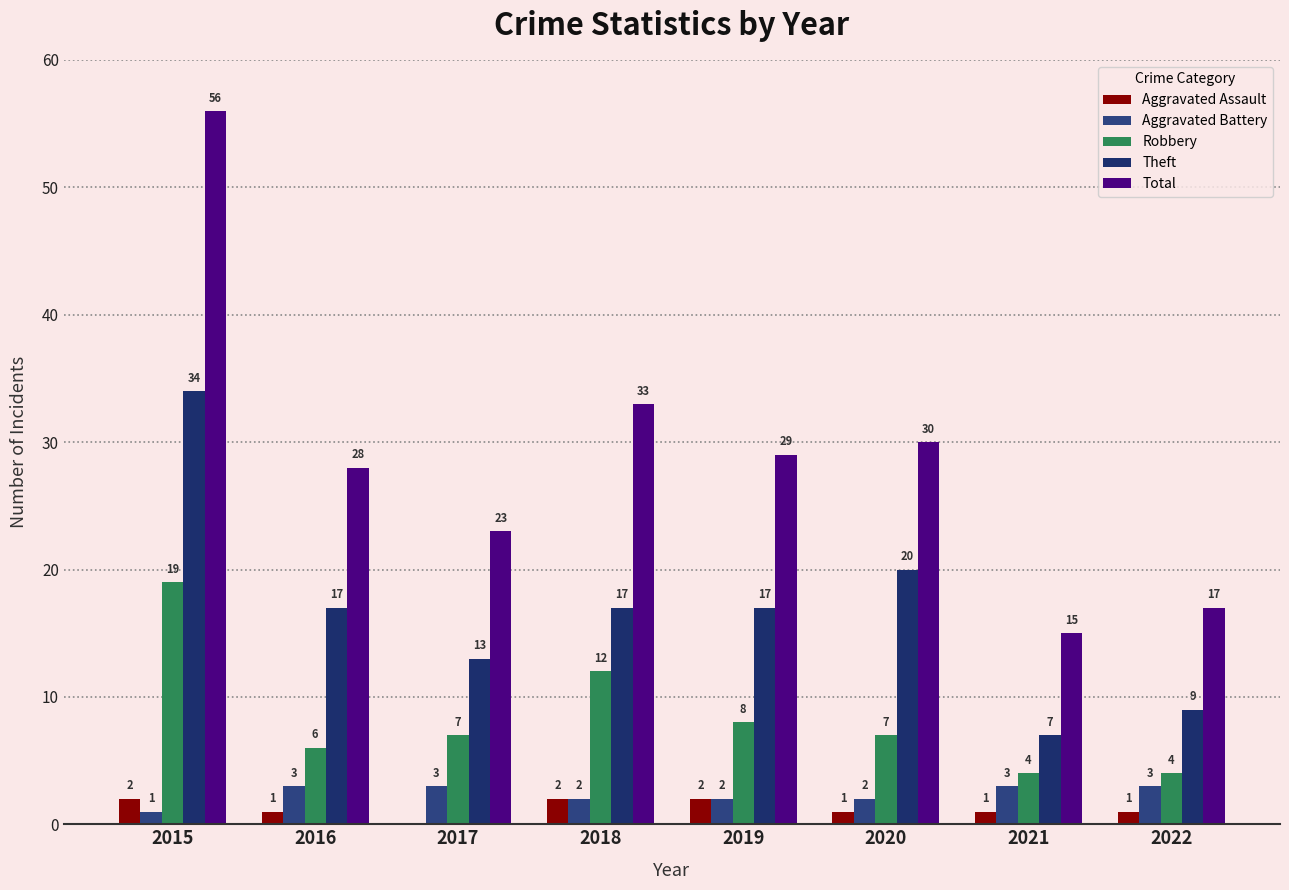

Are the bars grouped side by side (vs. stacked)?

Yes